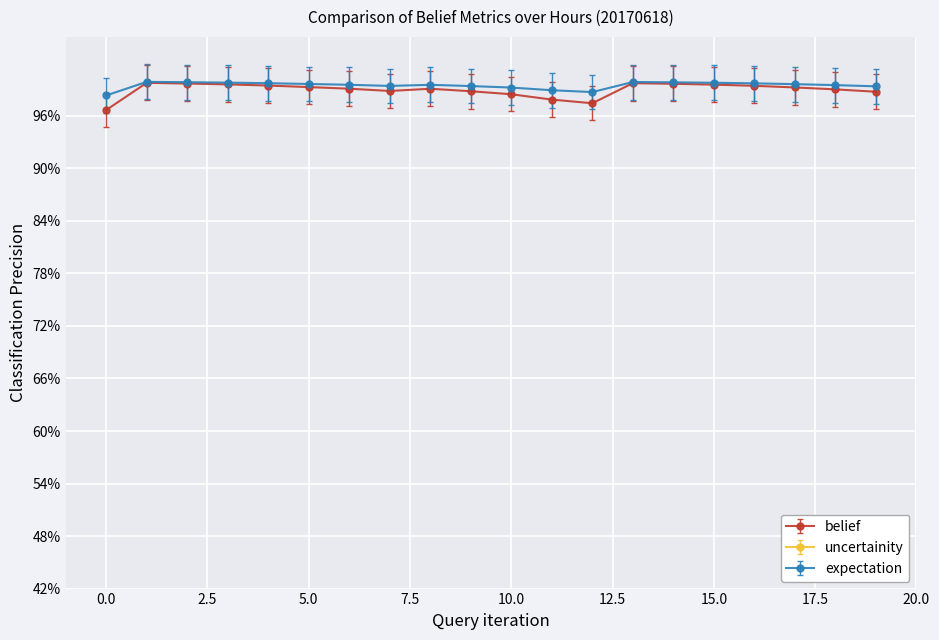

Rank the series by their maximum value, from lowest to highest.

belief, expectation, uncertainity